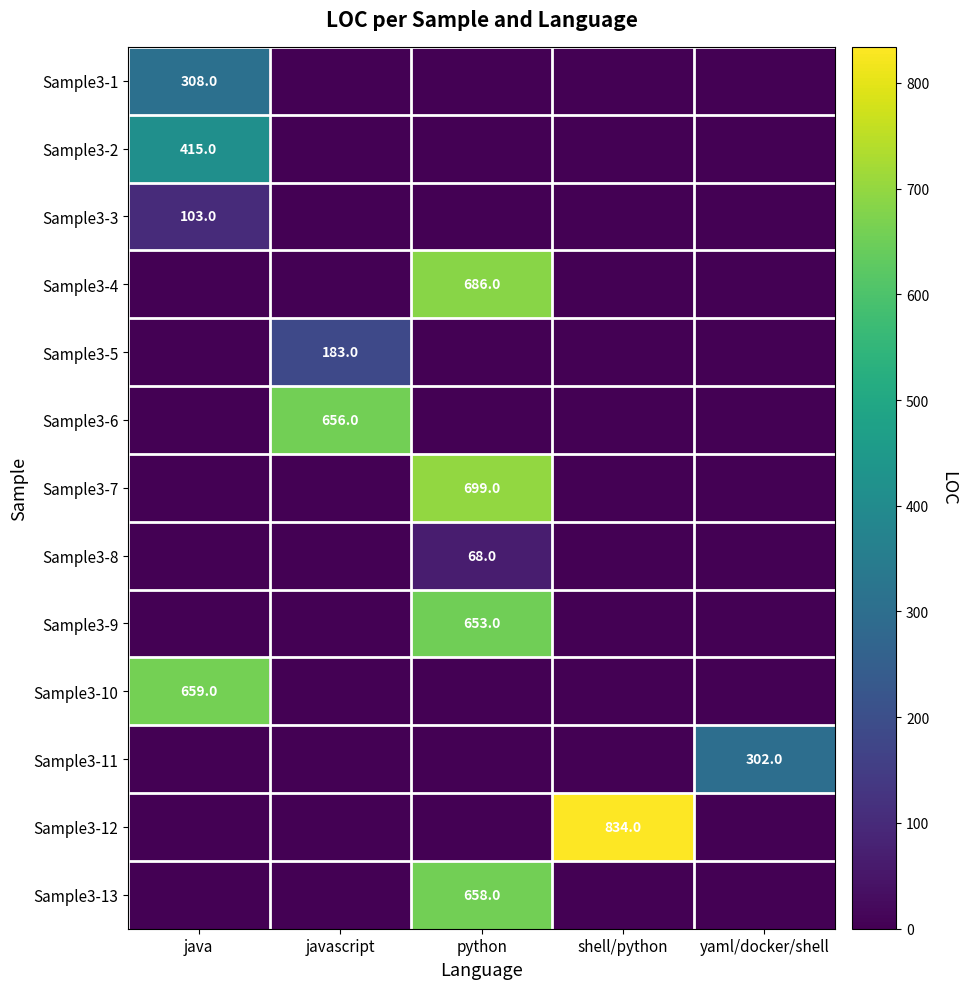

The value of Sample3-7 at python is 321. True or false?

False